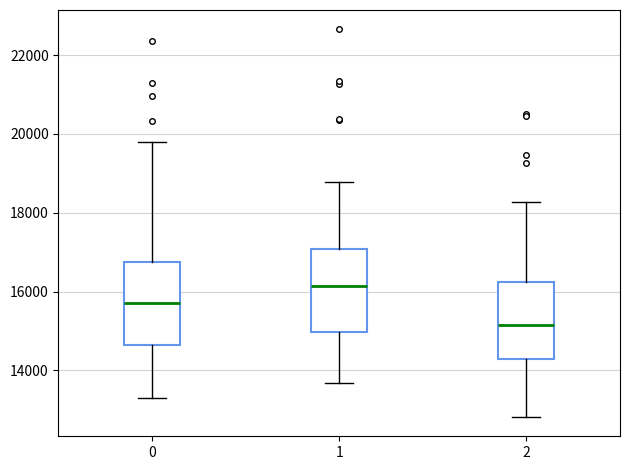

Reading left to right, transcribe this box plot: for each box, give where its median line is, the range the box spans, and where its two whiskers end, as read against the y-axis. The values are not printed on the chart, so give them approximately, as read against the axis.

0: median 15800, box 14600 to 16800, whiskers 13200 to 19800
1: median 16200, box 15000 to 17000, whiskers 13600 to 18800
2: median 15200, box 14200 to 16200, whiskers 12800 to 18200